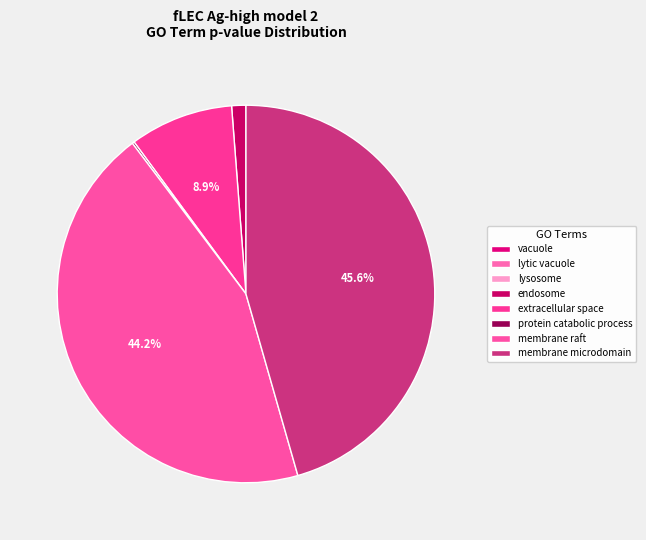

Rank the categories by value from highest to lowest.

GO:0098857, GO:0045121, GO:0005615, GO:0005768, GO:0030163, GO:0000323, GO:0005764, GO:0005773